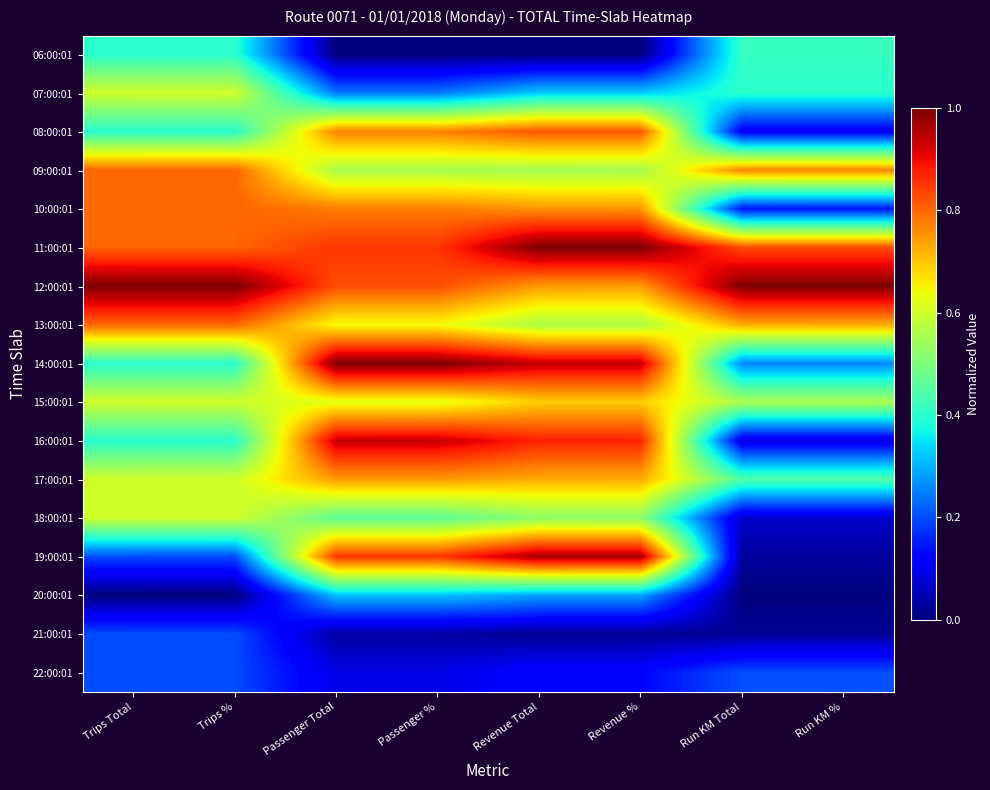

Reading left to right, extract all data points from this chart.

06:00:01: Trips Total=0.4	Trips %=0.4	Passenger Total=0.0	Passenger %=0.0	Revenue Total=0.0	Revenue %=0.0	Run KM Total=0.4	Run KM %=0.4
07:00:01: Trips Total=0.6	Trips %=0.6	Passenger Total=0.2	Passenger %=0.2	Revenue Total=0.3	Revenue %=0.3	Run KM Total=0.4	Run KM %=0.4
08:00:01: Trips Total=0.4	Trips %=0.4	Passenger Total=0.8	Passenger %=0.8	Revenue Total=0.8	Revenue %=0.8	Run KM Total=0.1	Run KM %=0.1
09:00:01: Trips Total=0.8	Trips %=0.8	Passenger Total=0.6	Passenger %=0.6	Revenue Total=0.5	Revenue %=0.5	Run KM Total=0.8	Run KM %=0.8
10:00:01: Trips Total=0.8	Trips %=0.8	Passenger Total=0.8	Passenger %=0.8	Revenue Total=0.8	Revenue %=0.8	Run KM Total=0.1	Run KM %=0.1
11:00:01: Trips Total=0.8	Trips %=0.8	Passenger Total=0.9	Passenger %=0.9	Revenue Total=1.0	Revenue %=1.0	Run KM Total=0.8	Run KM %=0.8
12:00:01: Trips Total=1.0	Trips %=1.0	Passenger Total=0.8	Passenger %=0.8	Revenue Total=0.7	Revenue %=0.7	Run KM Total=1.0	Run KM %=1.0
13:00:01: Trips Total=0.8	Trips %=0.8	Passenger Total=0.6	Passenger %=0.6	Revenue Total=0.6	Revenue %=0.6	Run KM Total=0.7	Run KM %=0.7
14:00:01: Trips Total=0.4	Trips %=0.4	Passenger Total=1.0	Passenger %=1.0	Revenue Total=0.9	Revenue %=0.9	Run KM Total=0.3	Run KM %=0.3
15:00:01: Trips Total=0.6	Trips %=0.6	Passenger Total=0.6	Passenger %=0.6	Revenue Total=0.7	Revenue %=0.7	Run KM Total=0.6	Run KM %=0.6
16:00:01: Trips Total=0.4	Trips %=0.4	Passenger Total=0.9	Passenger %=0.9	Revenue Total=0.9	Revenue %=0.9	Run KM Total=0.1	Run KM %=0.1
17:00:01: Trips Total=0.6	Trips %=0.6	Passenger Total=0.7	Passenger %=0.7	Revenue Total=0.7	Revenue %=0.7	Run KM Total=0.4	Run KM %=0.4
18:00:01: Trips Total=0.6	Trips %=0.6	Passenger Total=0.5	Passenger %=0.5	Revenue Total=0.5	Revenue %=0.5	Run KM Total=0.1	Run KM %=0.1
19:00:01: Trips Total=0.2	Trips %=0.2	Passenger Total=0.9	Passenger %=0.9	Revenue Total=1.0	Revenue %=1.0	Run KM Total=0.0	Run KM %=0.0
20:00:01: Trips Total=0.0	Trips %=0.0	Passenger Total=0.3	Passenger %=0.3	Revenue Total=0.3	Revenue %=0.3	Run KM Total=0.0	Run KM %=0.0
21:00:01: Trips Total=0.2	Trips %=0.2	Passenger Total=0.0	Passenger %=0.0	Revenue Total=0.0	Revenue %=0.0	Run KM Total=0.0	Run KM %=0.0
22:00:01: Trips Total=0.2	Trips %=0.2	Passenger Total=0.1	Passenger %=0.1	Revenue Total=0.1	Revenue %=0.1	Run KM Total=0.2	Run KM %=0.2